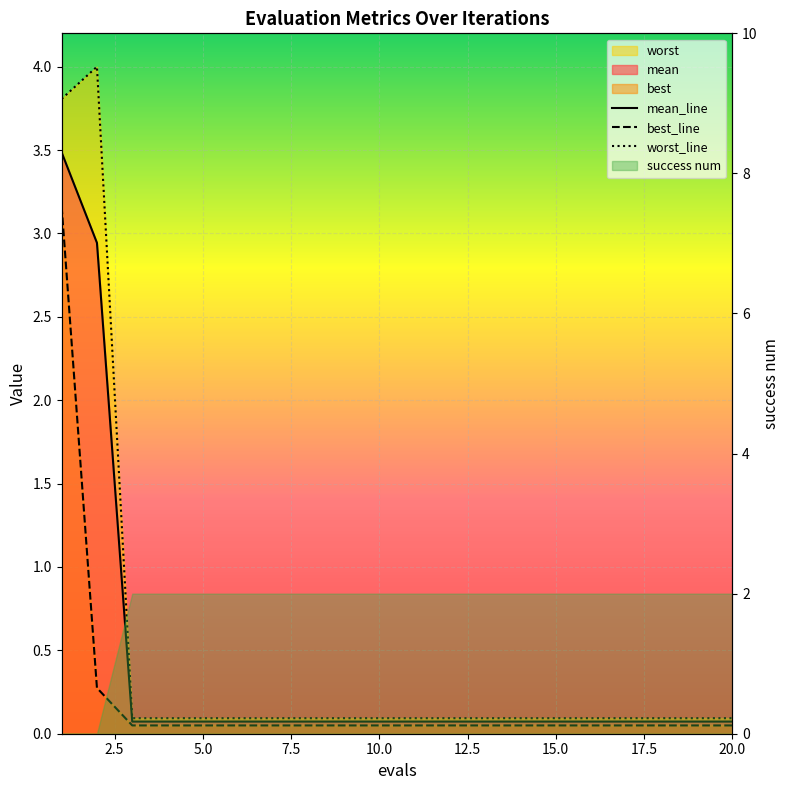

Reading right to left, list all the values displayed in this chart.

mean_line: 0.1	0.1	0.1	0.1	0.1	0.1	0.1	0.1	0.1	0.1	0.1	0.1	0.1	0.1	0.1	0.1	0.1	0.1	2.9	3.5
best_line: 0.0	0.0	0.0	0.0	0.0	0.0	0.0	0.0	0.0	0.0	0.0	0.0	0.0	0.0	0.0	0.0	0.0	0.0	0.3	3.2
worst_line: 0.1	0.1	0.1	0.1	0.1	0.1	0.1	0.1	0.1	0.1	0.1	0.1	0.1	0.1	0.1	0.1	0.1	0.1	4.0	3.8